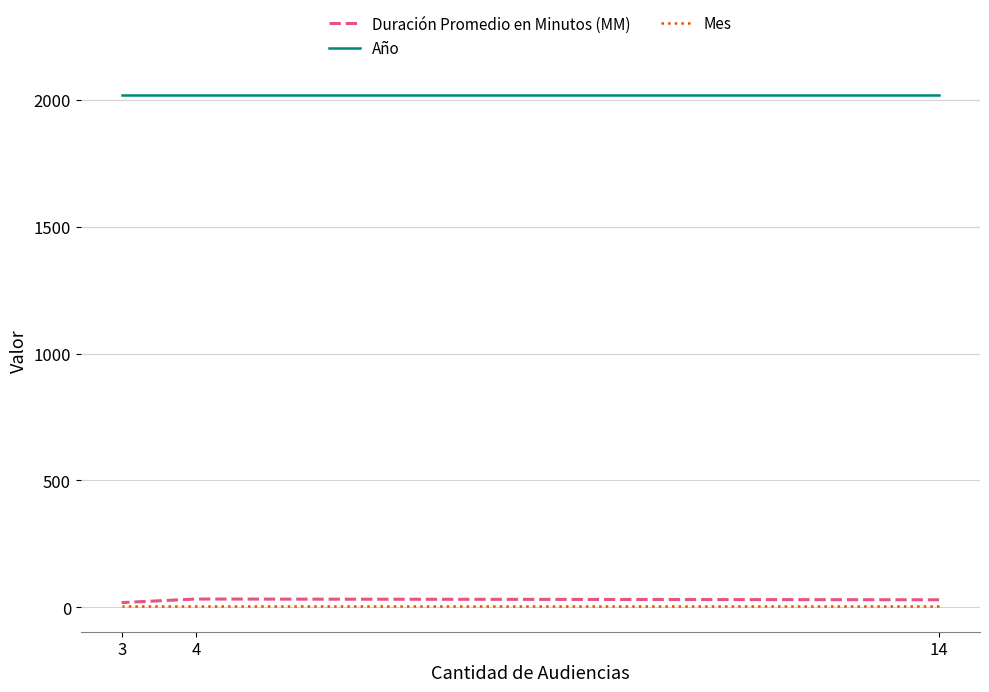

What is the sum of the Mes values at 14 and 3?

10